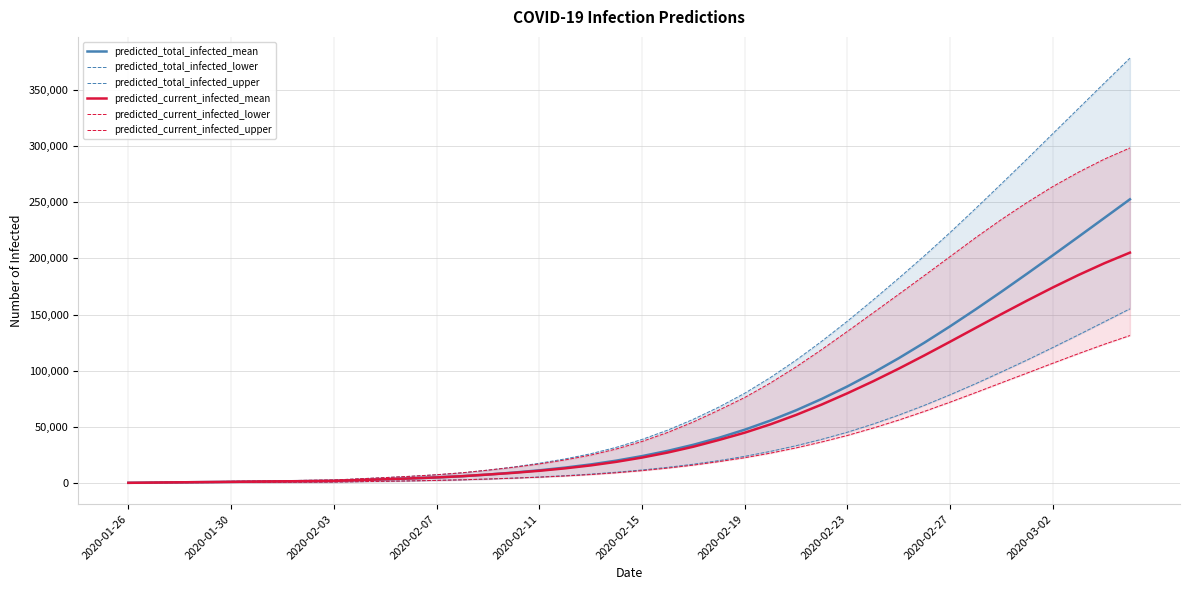

What is the maximum value for predicted_current_infected_mean?

205083